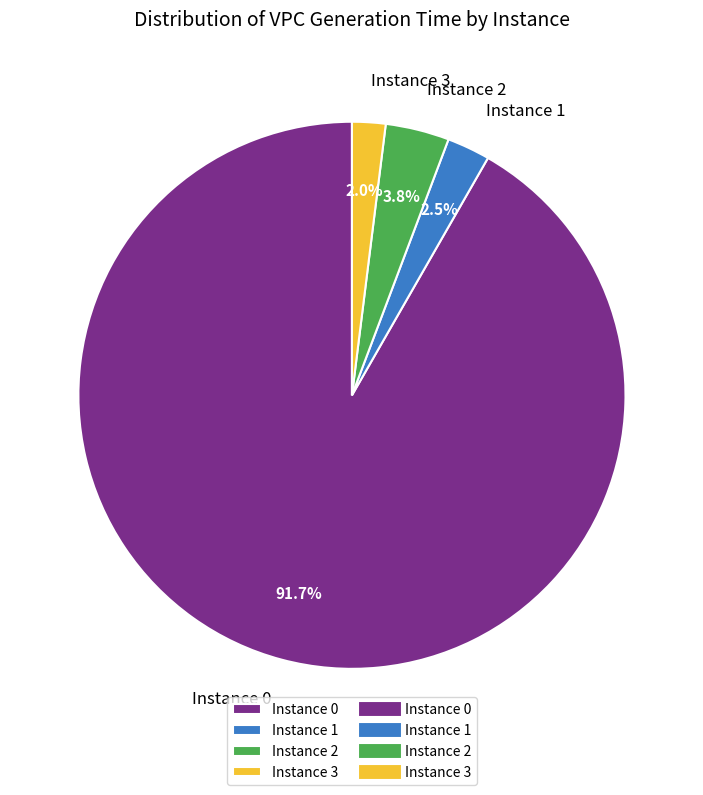

Between Instance 0 and Instance 2, which is larger?

Instance 0